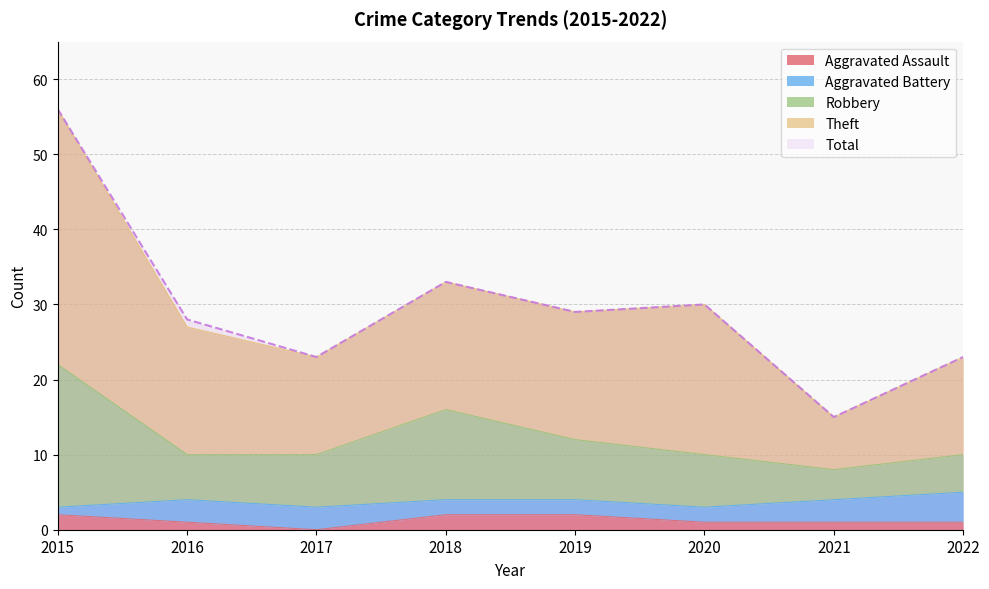

Which series has the largest range (max minus min)?

Theft